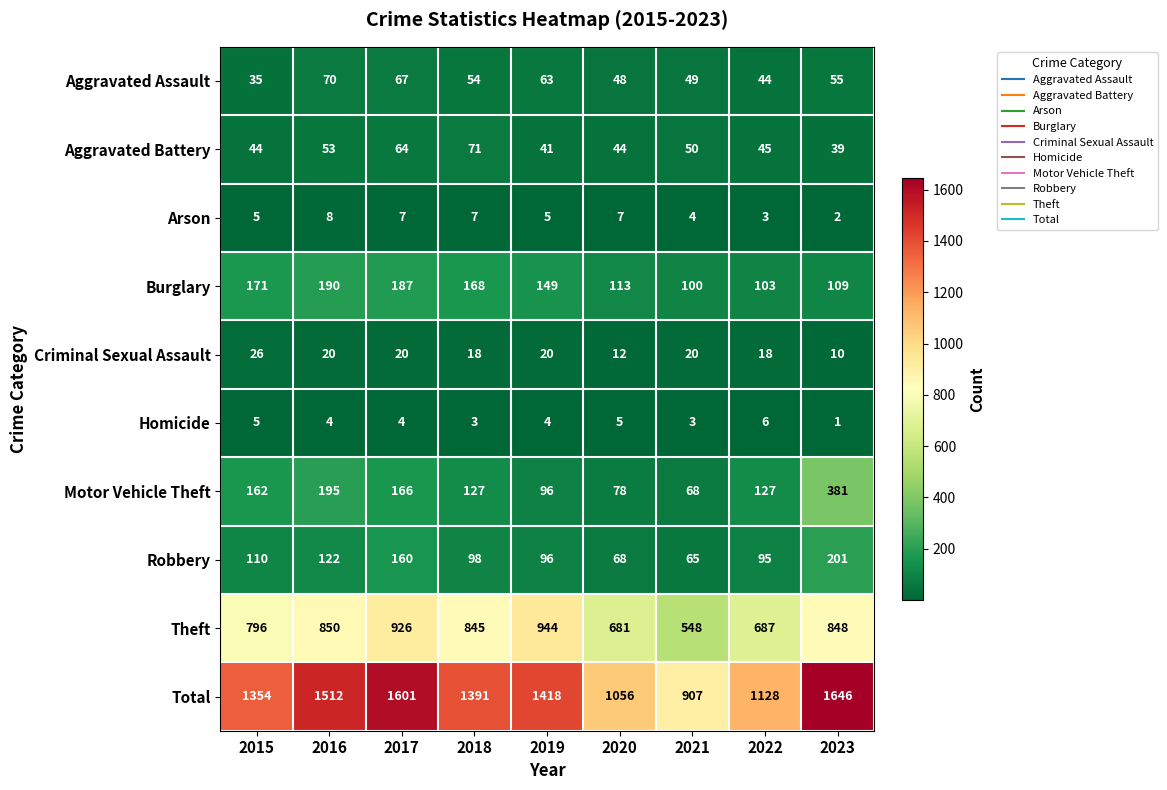

Is it true that Homicide equals 8 at 2022?

False